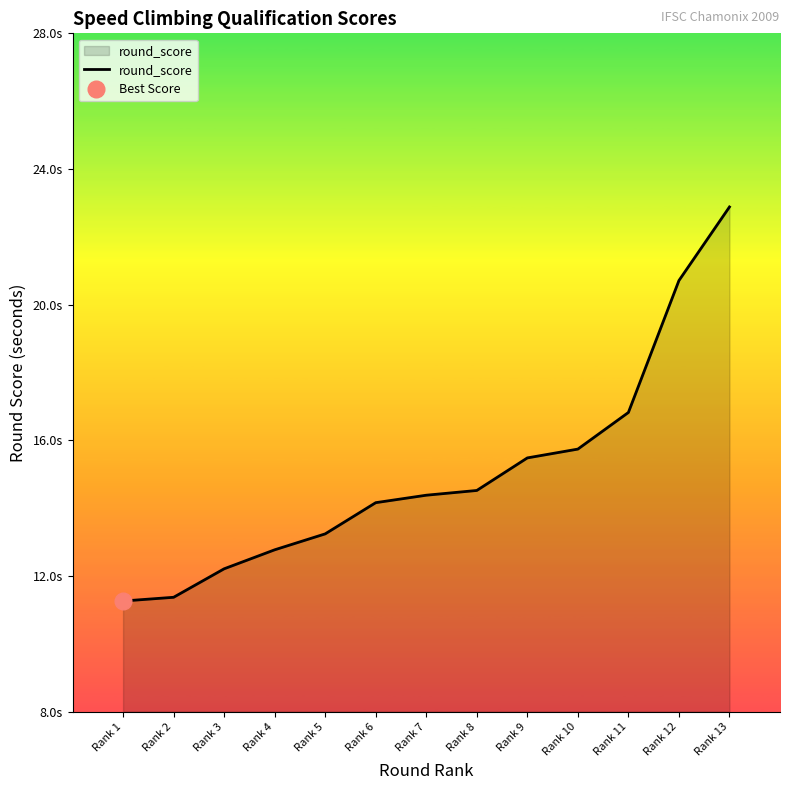

What is the approximate value at Rank 1?

11.3